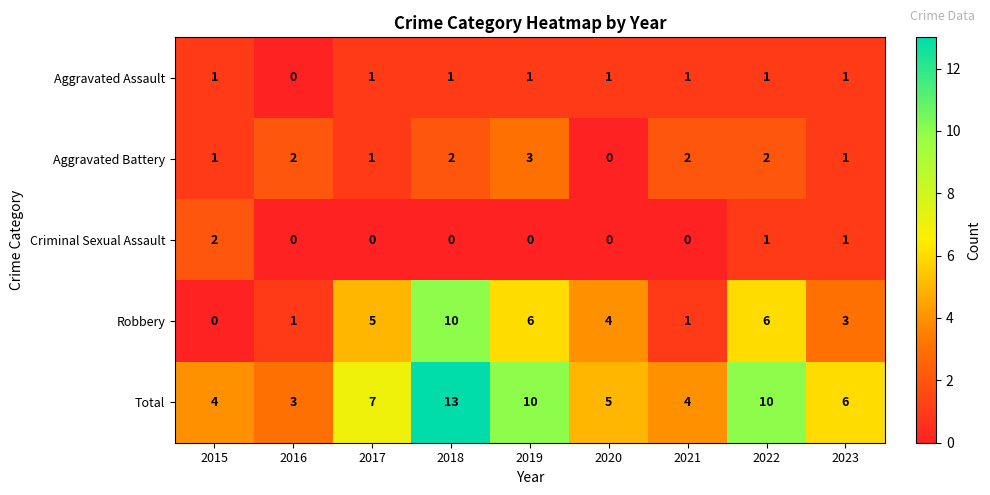

Rank the series by their maximum value, from highest to lowest.

Total, Robbery, Aggravated Battery, Criminal Sexual Assault, Aggravated Assault